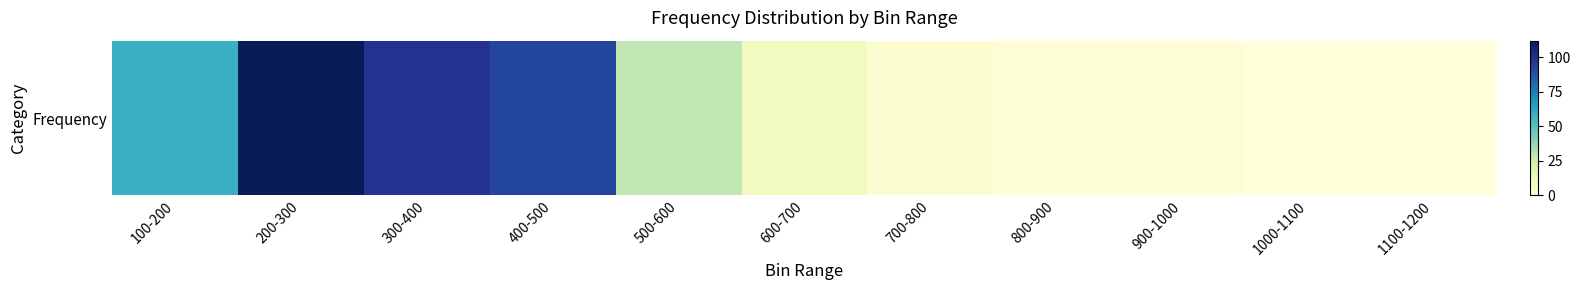

What is the greatest value displayed?

112